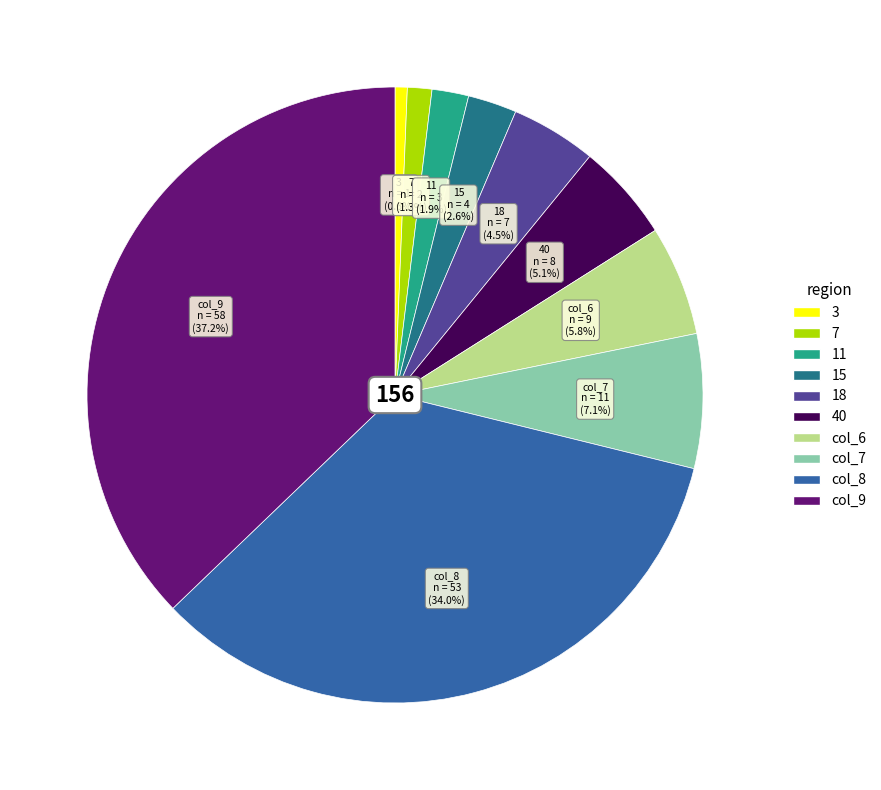

To the nearest percent, what portion does 11 represent?

2%